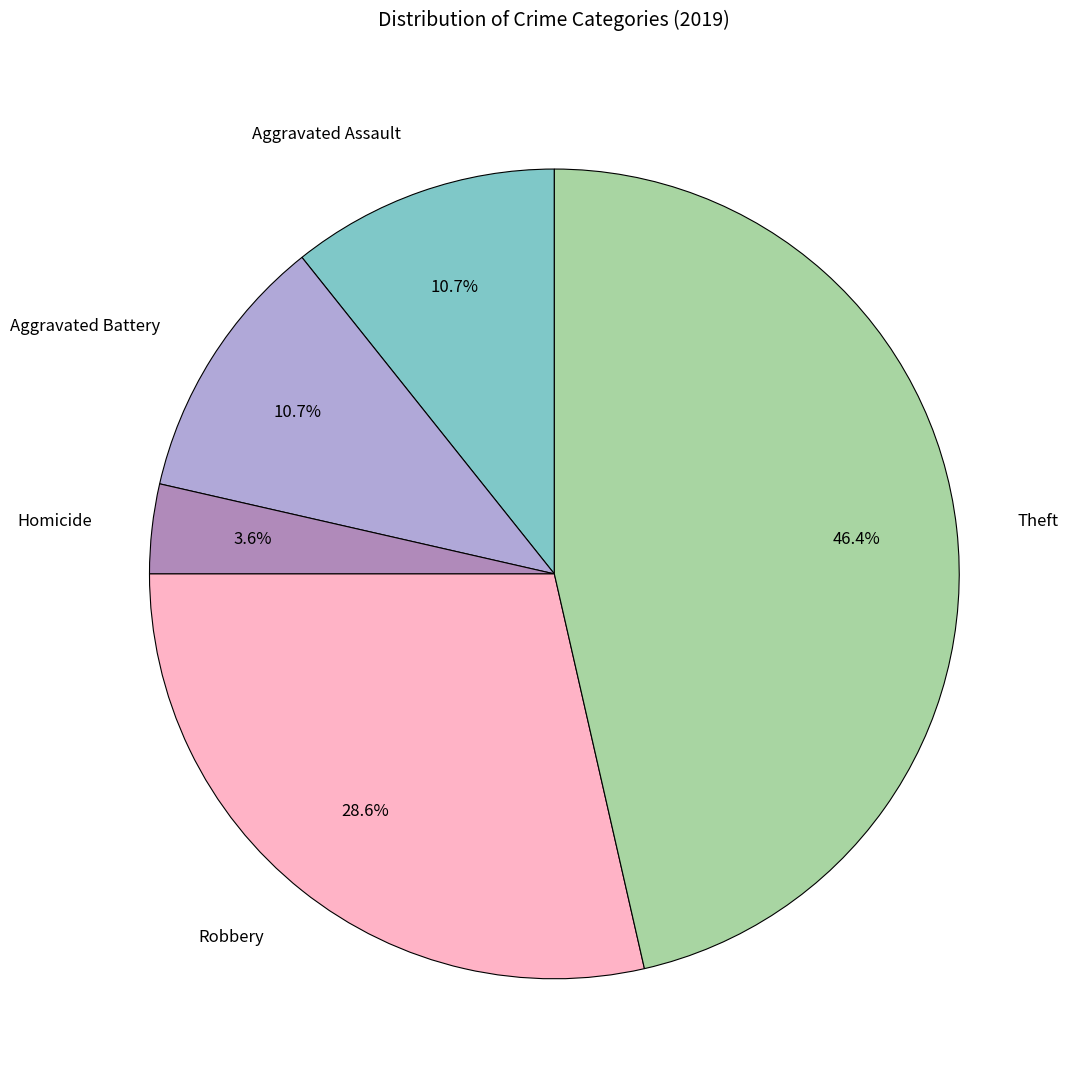

Combined, do Theft and Aggravated Assault account for over 50%?

Yes